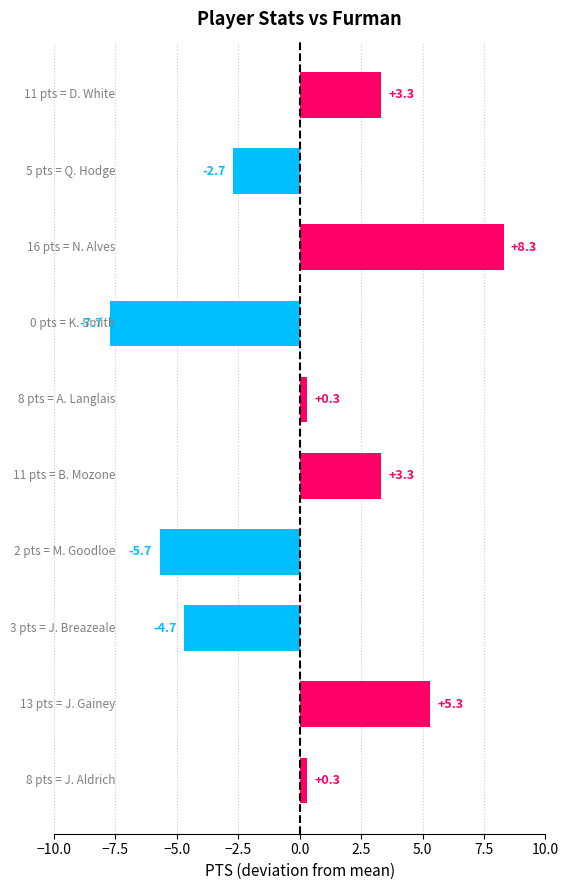

What is the greatest value displayed?

8.3